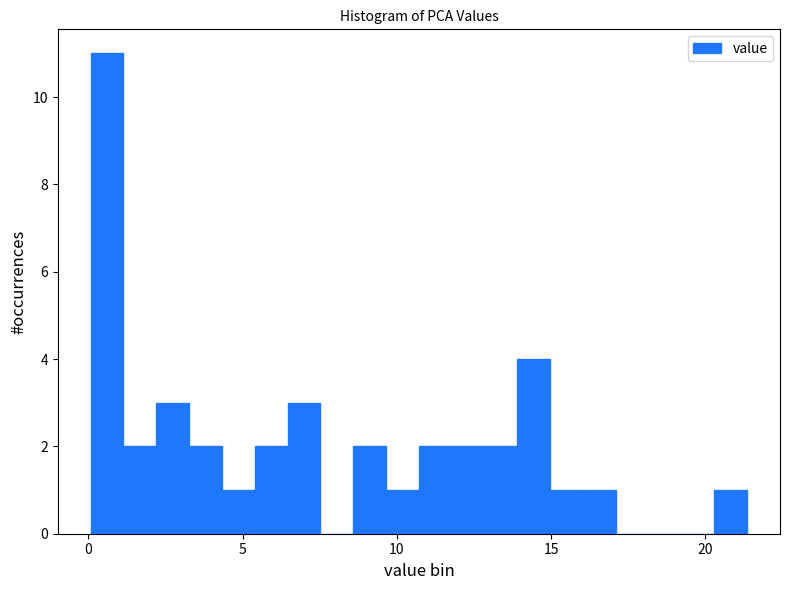

Read against the x-axis, roughly where is the centre of the tallest bar?

0.5